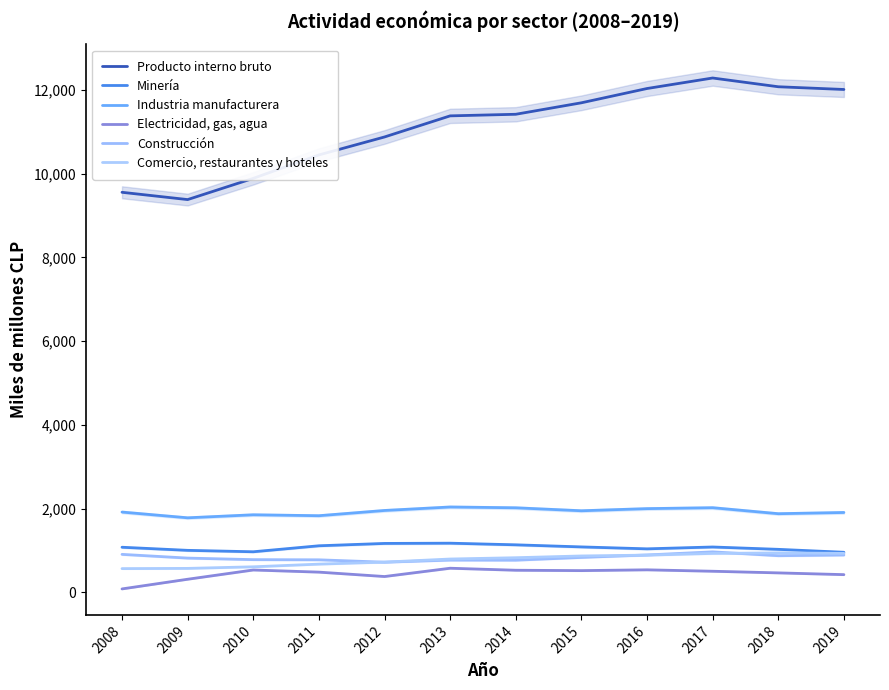

Which has a higher value, 2013 or 2018?

2018